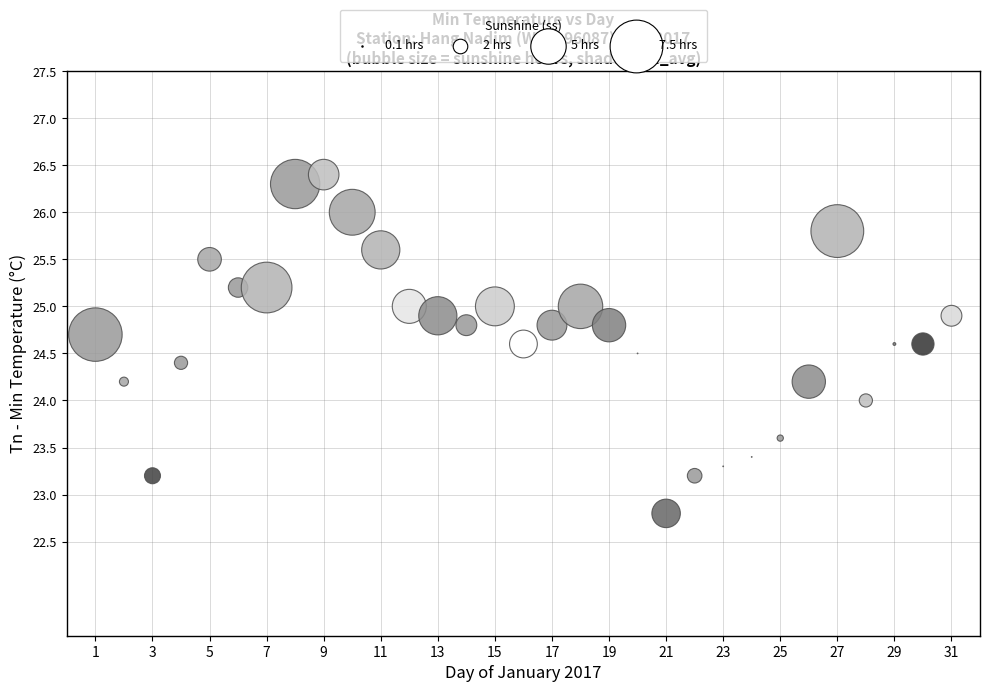

What is the range of X values (max minus min)?

30.0